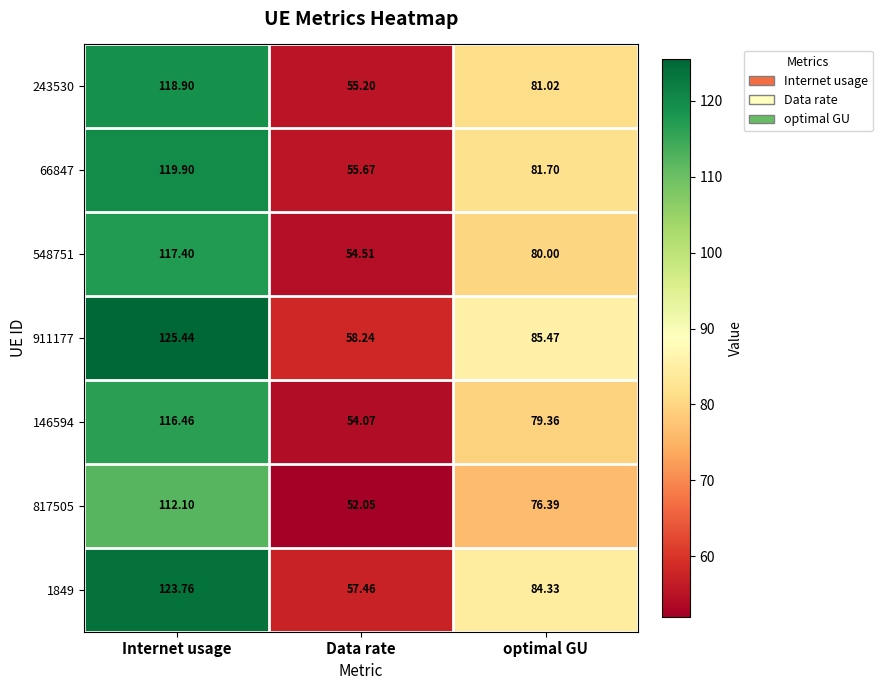

At which category is the sum across all series the highest?

Internet usage